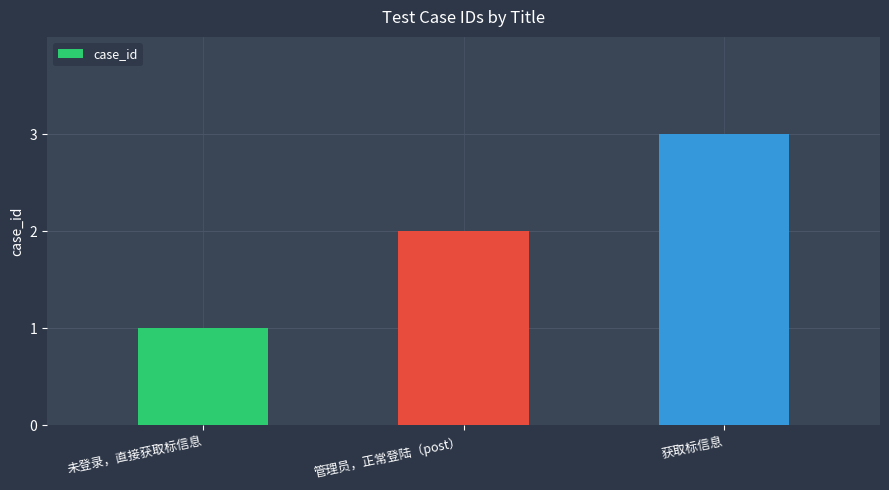

What position from the left is 获取标信息?

3